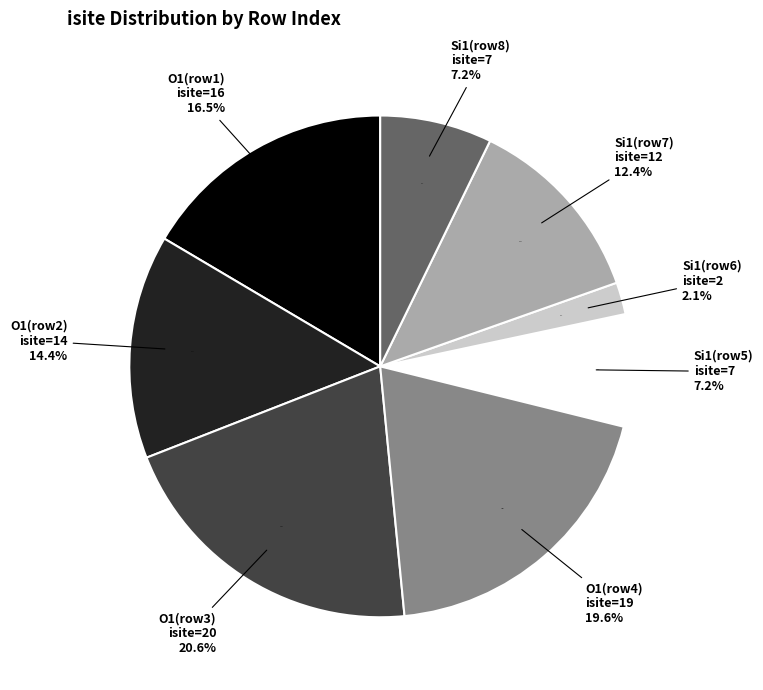

Count the number of slices in the pie.

9